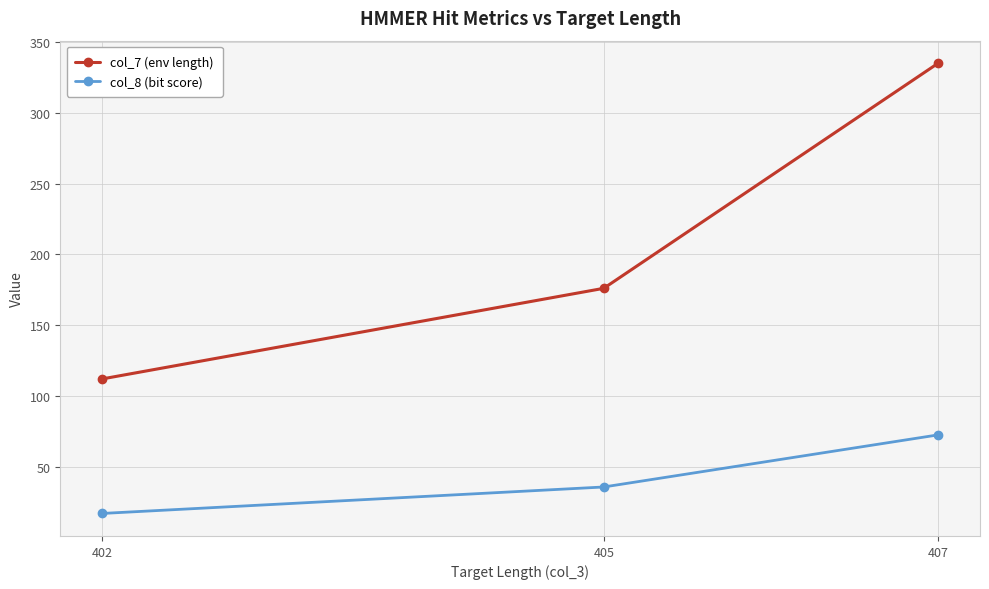

List the series in order of their peak value, highest first.

col_7 (env length), col_8 (bit score)